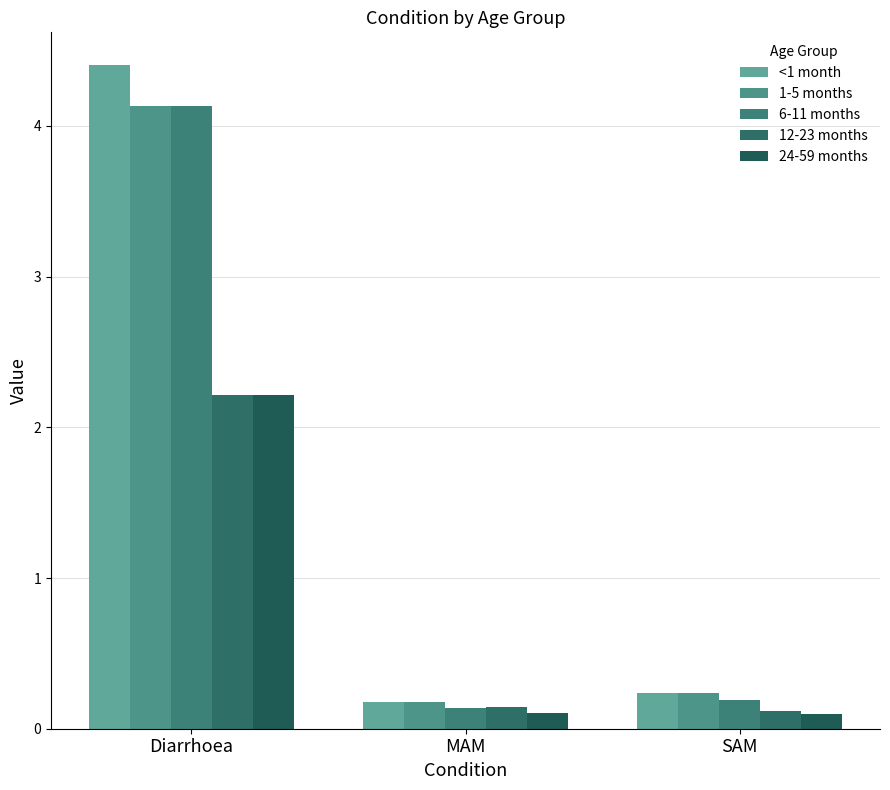

What is the approximate value of <1 month at SAM?

0.2